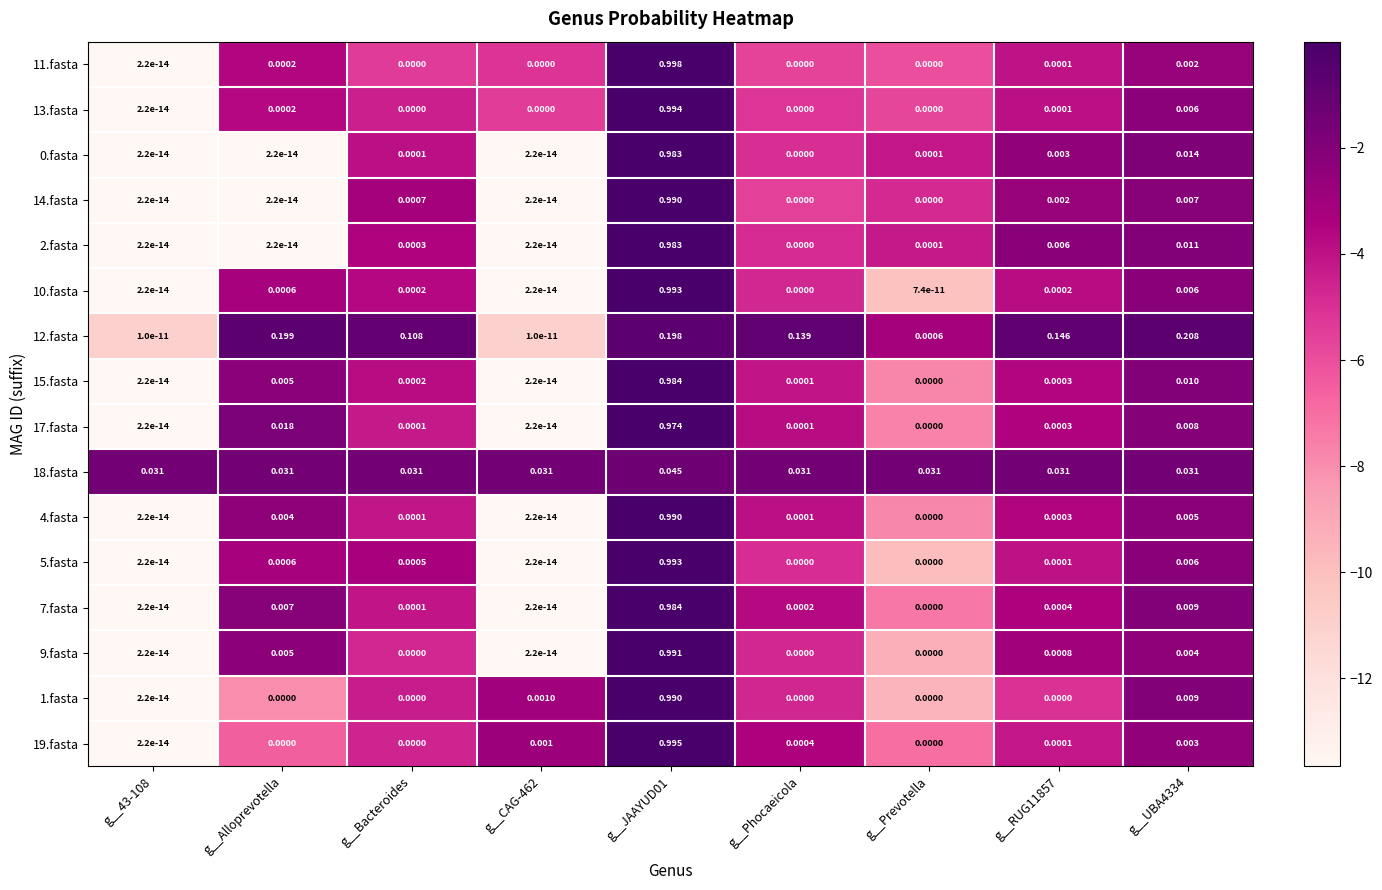

Is the value of 11.fasta at g__JAAYUD01 greater than the value of 14.fasta at g__43-108?

Yes